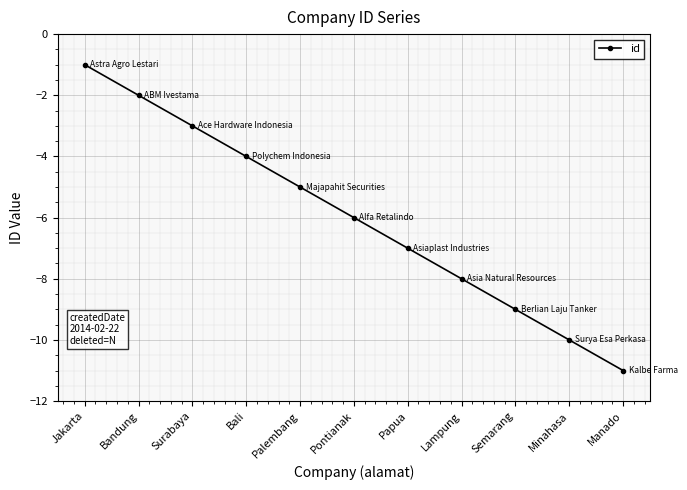

True or false: the data has more than 2 interior local peaks.

False